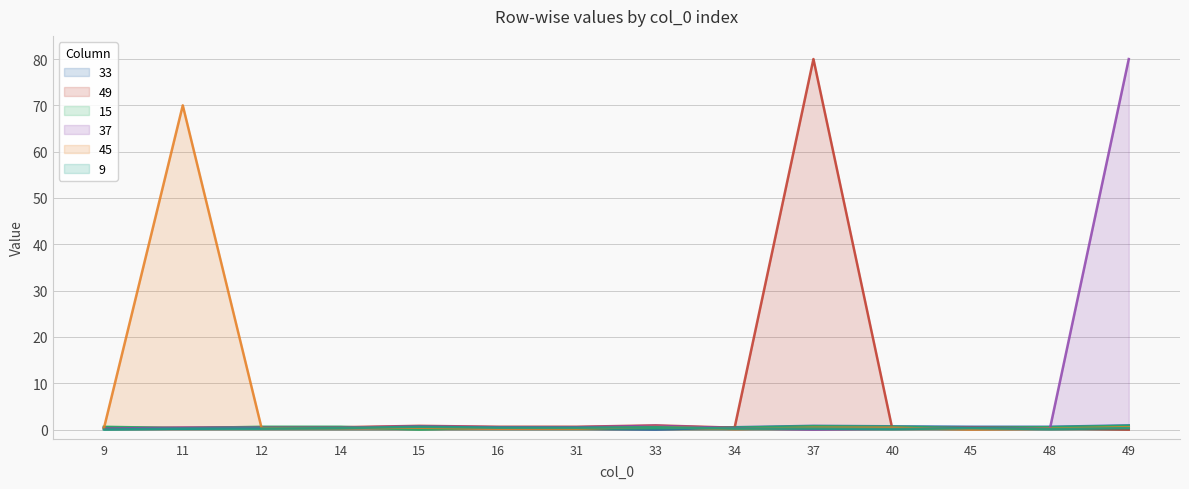

True or false: 15 and 49 cross at least once.

True